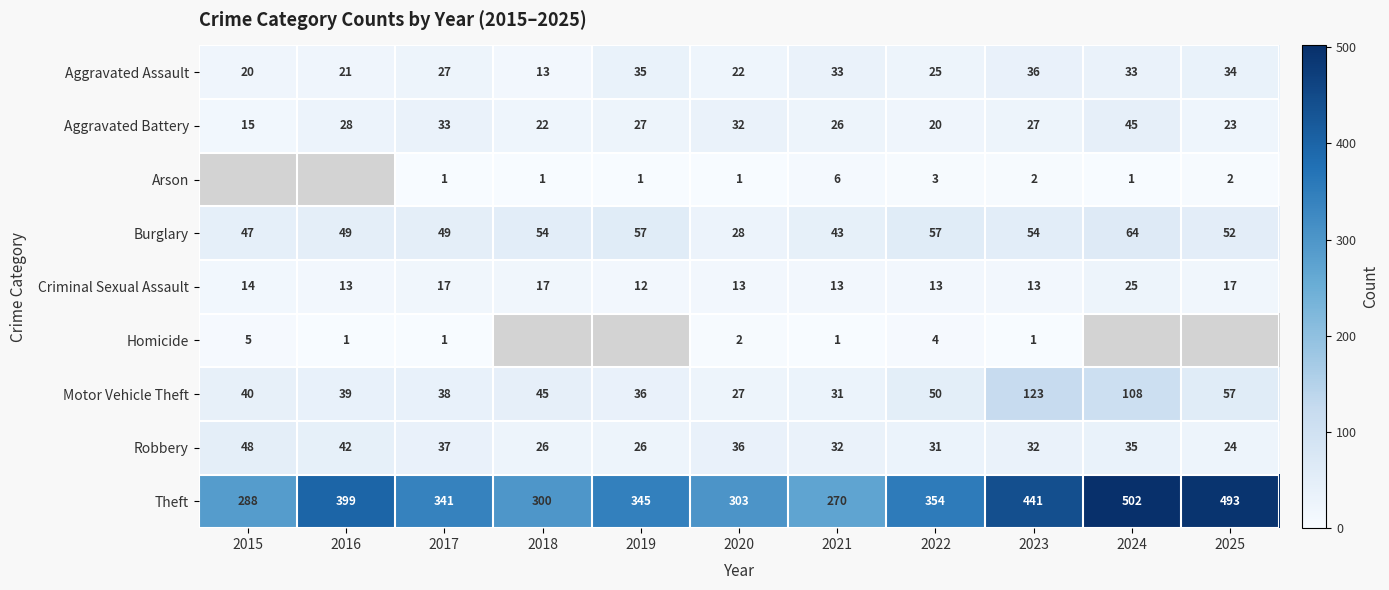

List the labels in order of Motor Vehicle Theft value, largest first.

2023, 2024, 2025, 2022, 2018, 2015, 2016, 2017, 2019, 2021, 2020